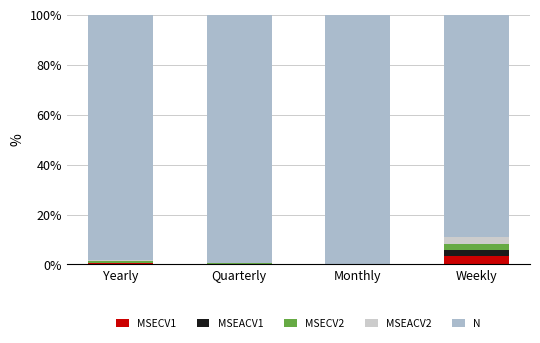

What is the total value across all series at Weekly?

100.0